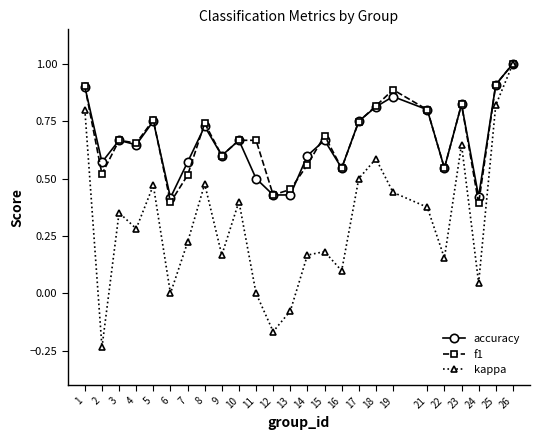

What is the highest value of the f1 series?

1.0